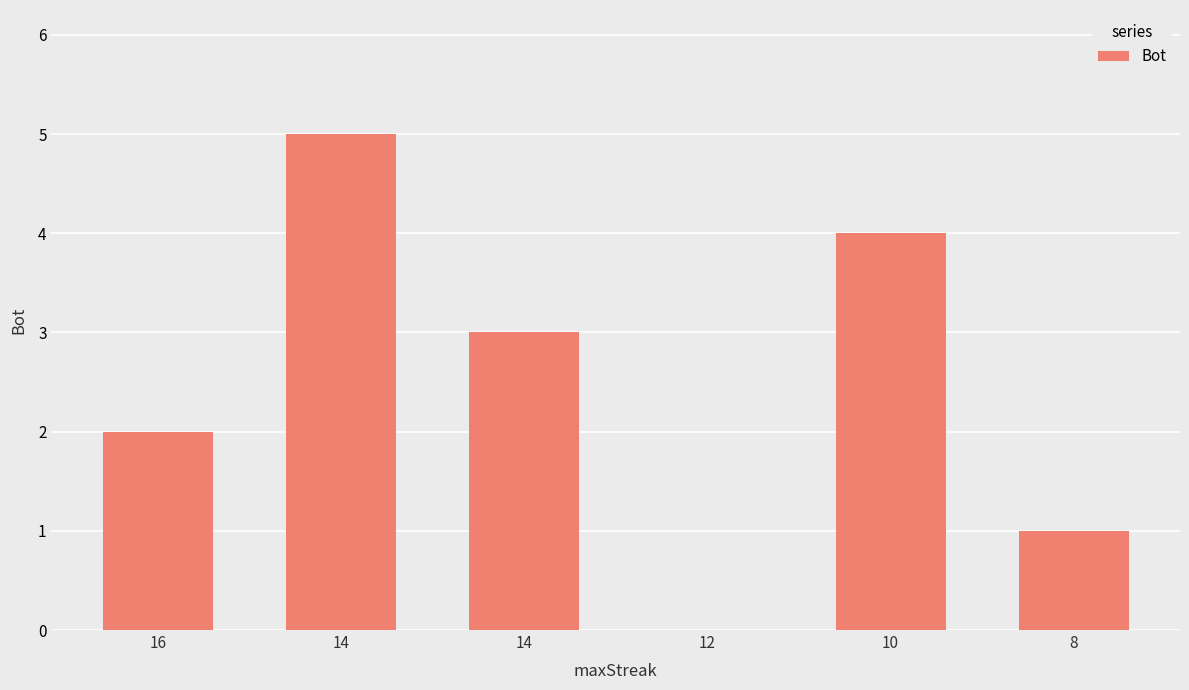

How many positive values are there?

5